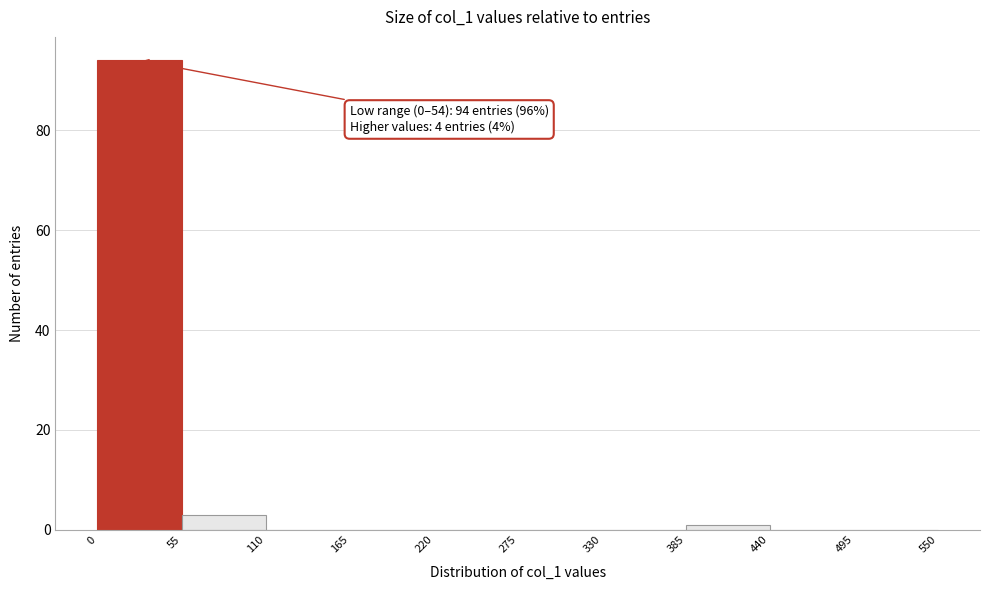

Over which range of the x-axis is the bar tallest?

0 to 55